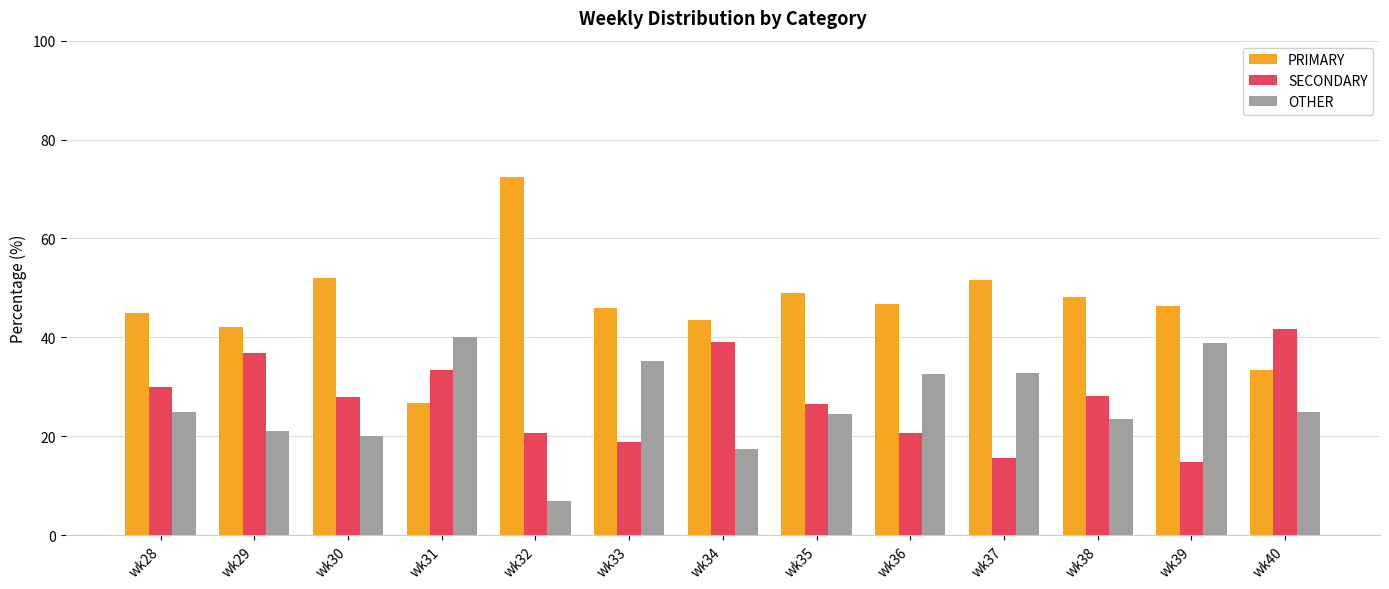

What is the spread (max minus min) of values at wk31?

13.3